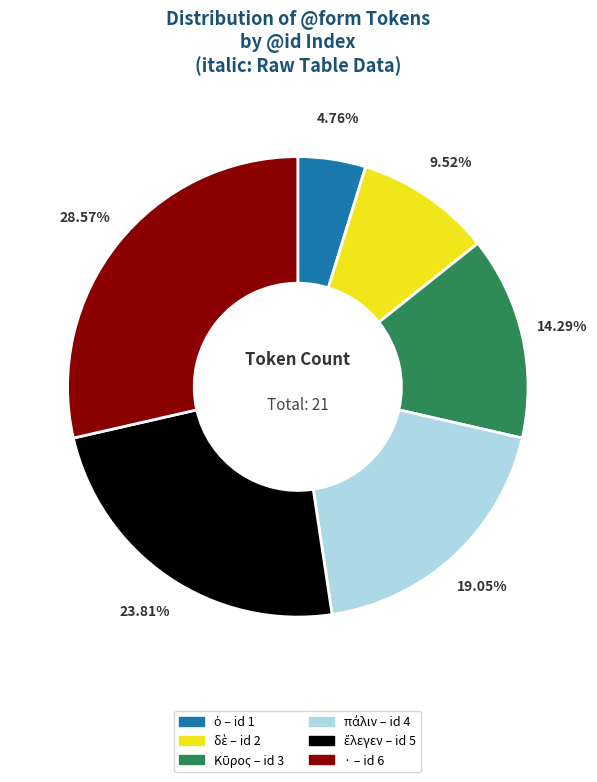

Is there a majority slice in this chart?

No